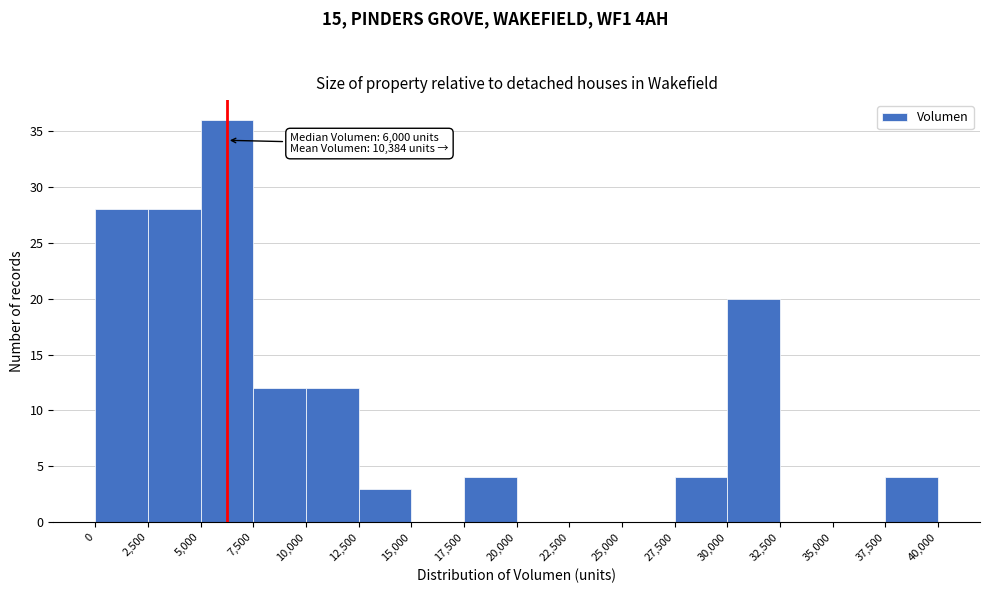

Over which range of the x-axis is the bar tallest?

5,000 to 7,500